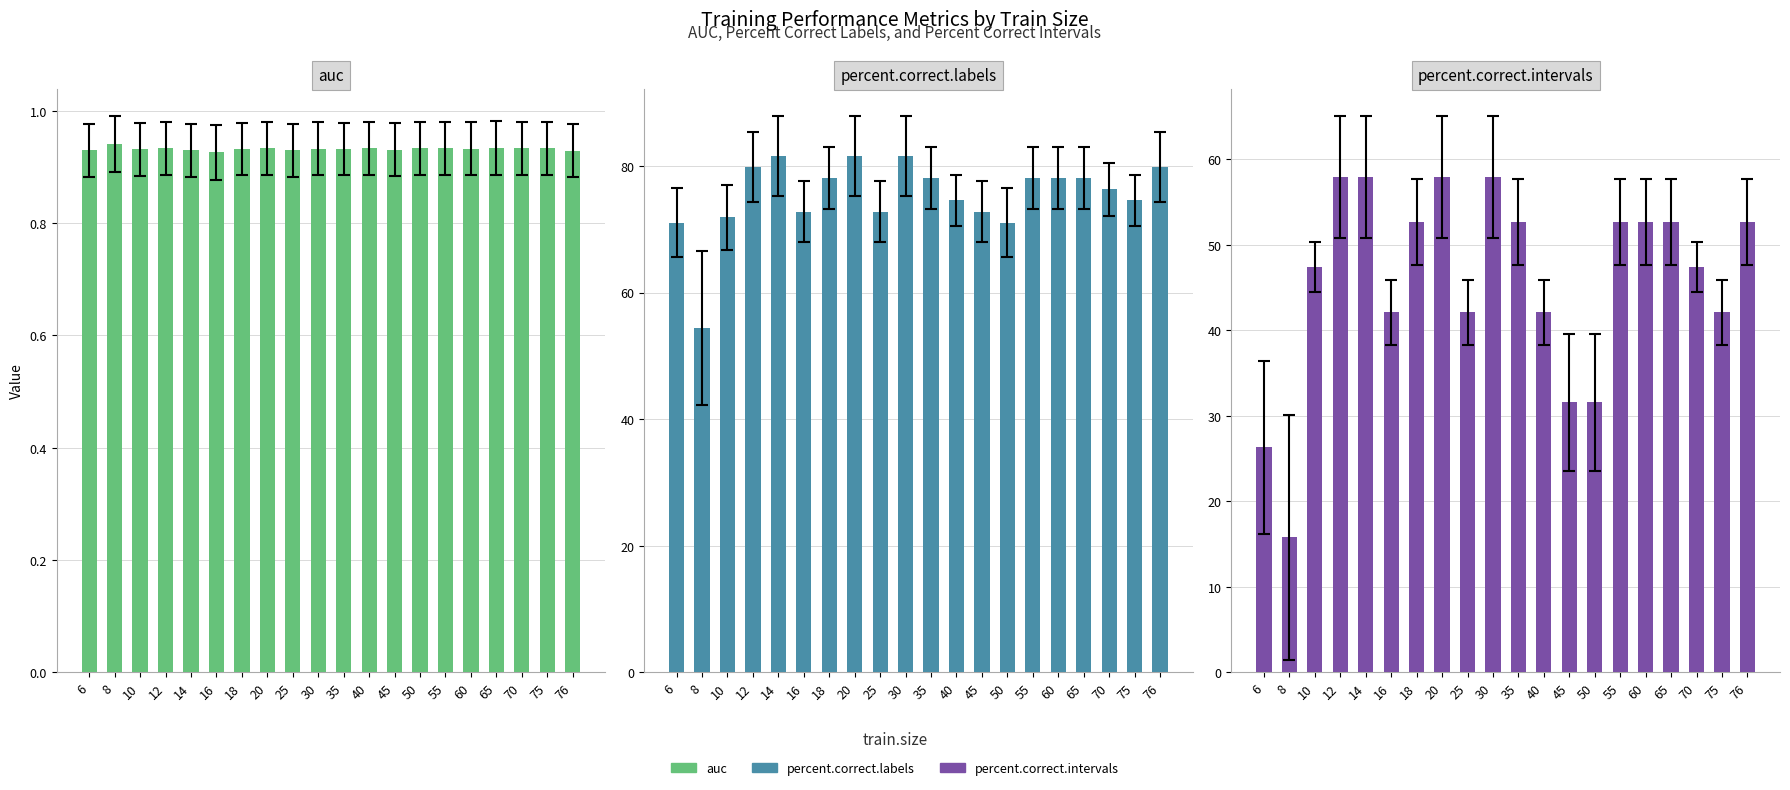

What is the average value of the auc series?

0.9